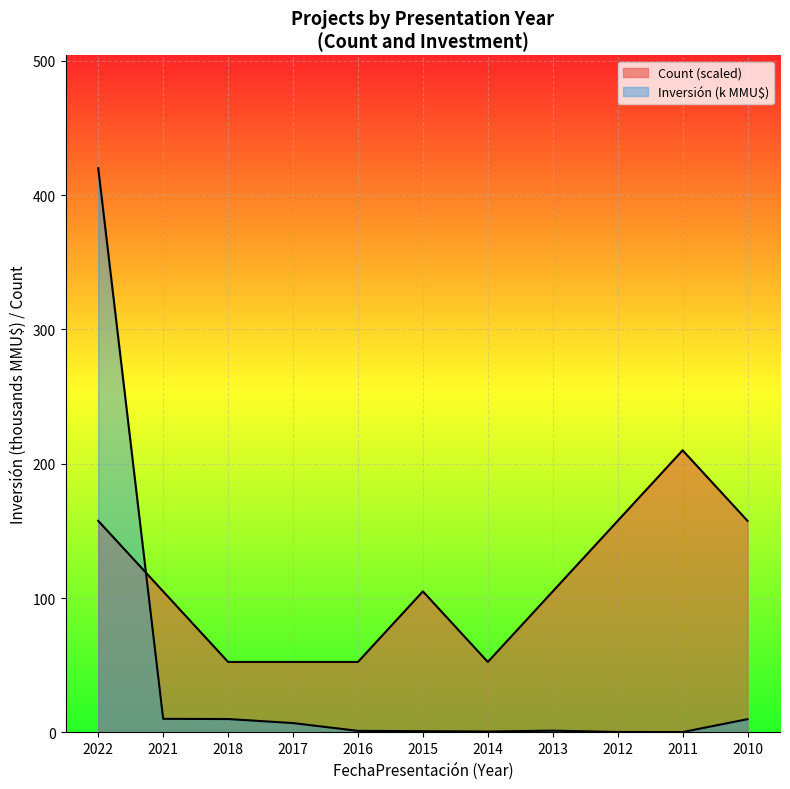

Is it true that Count equals 44.3 at 2022?

False